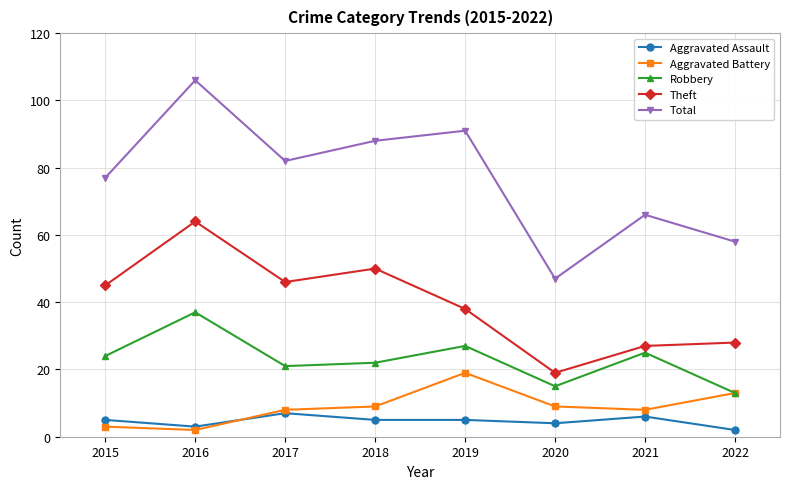

How many data points in Theft are less than 45?

4